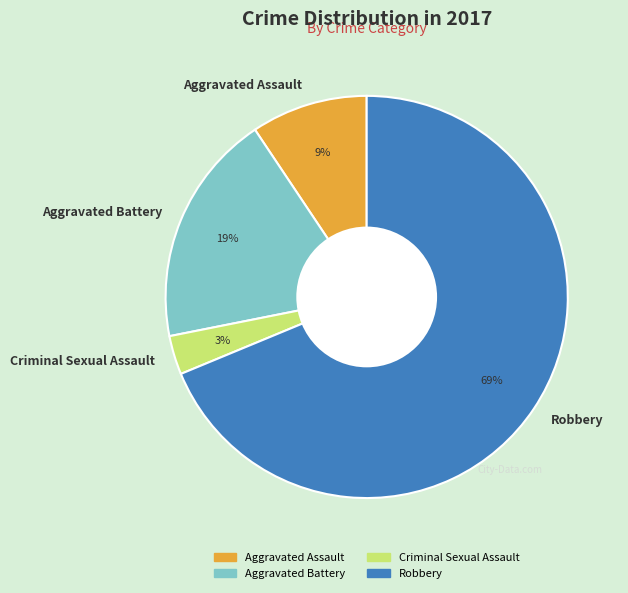

Approximately how many times larger is the value at Aggravated Assault compared to Aggravated Battery?

0.5